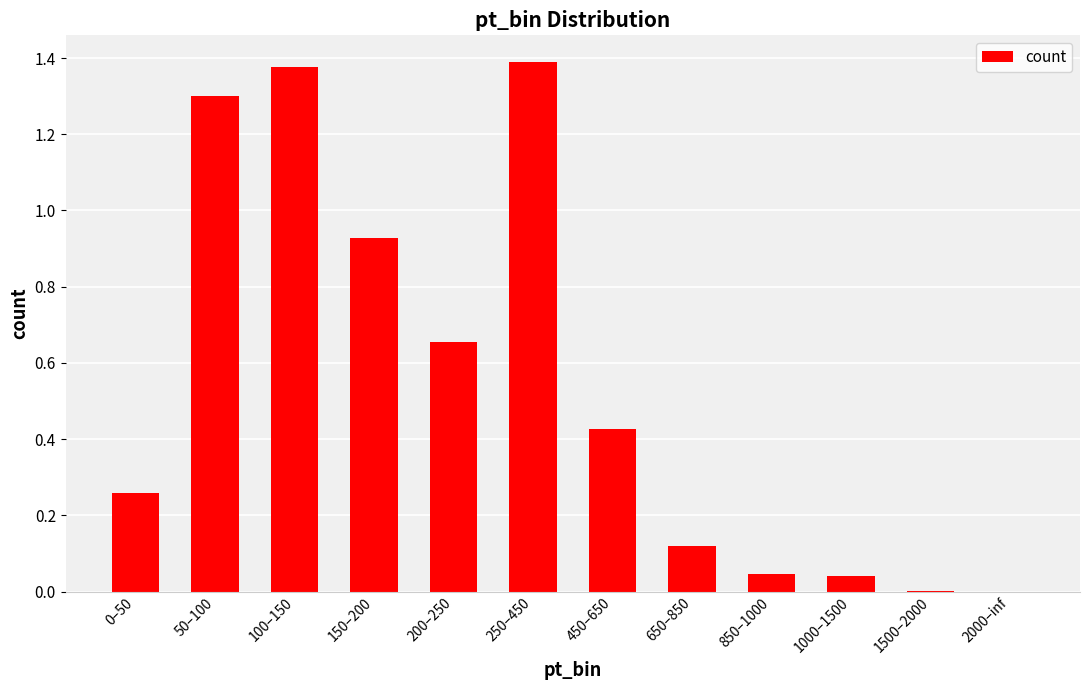

What is the change in value from 50–100 to 1000–1500?

-1.3